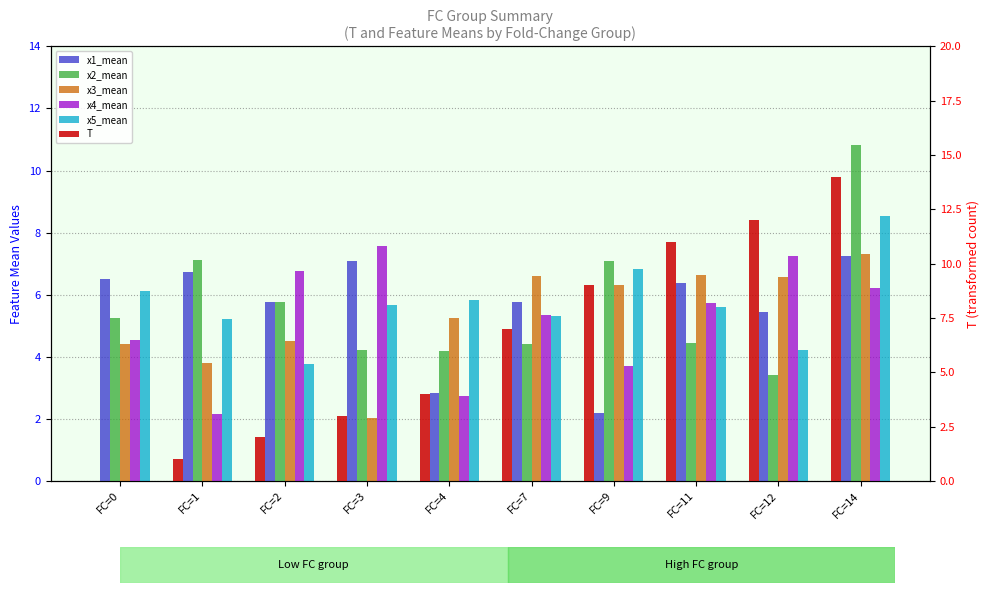

How many bars are there in total?

60